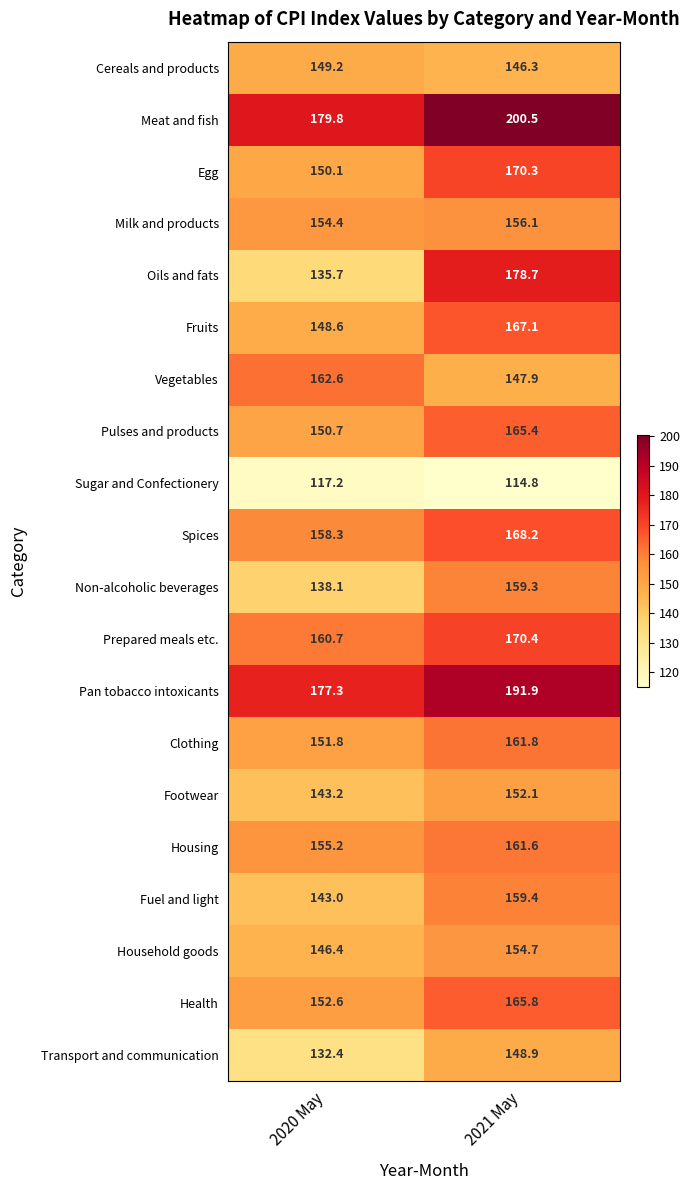

What is the difference between the highest and lowest values at 2020 May?

62.6